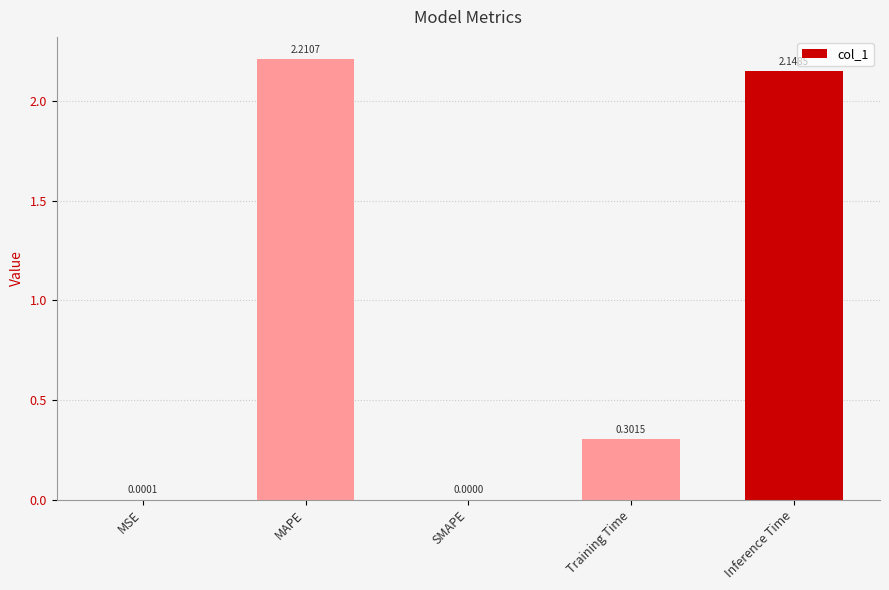

How many values are above zero?

4